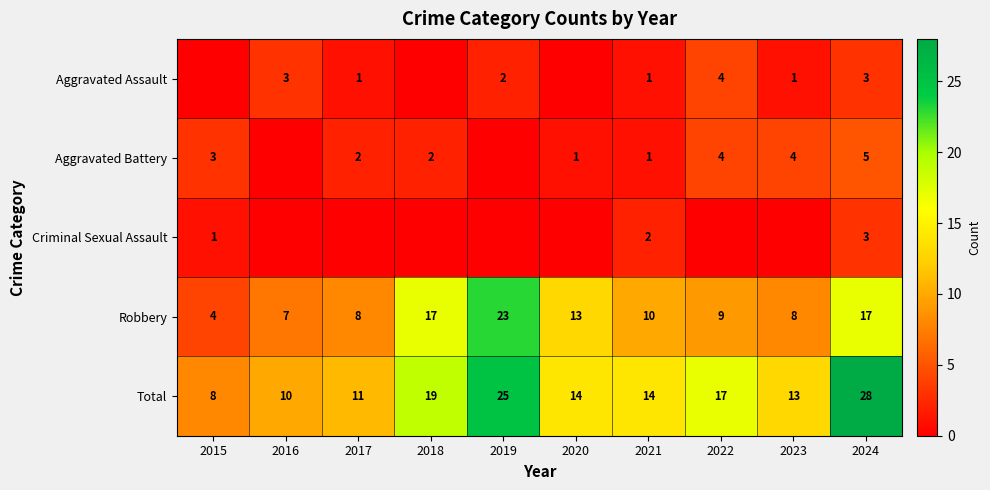

What is the lowest value of the Robbery series?

4